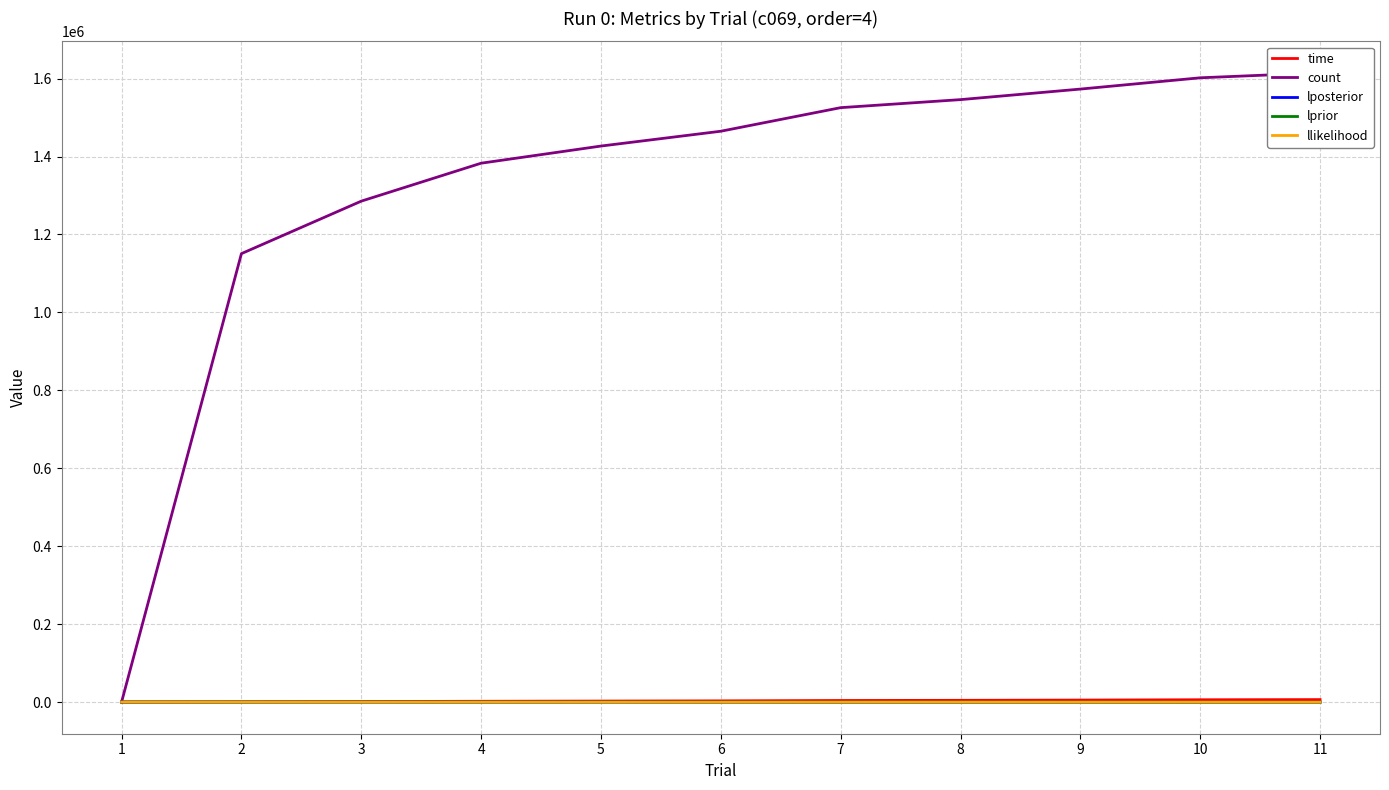

Reading left to right, transcribe all the data shown in this chart.

time: 0.0	602.6	1201.6	1956.1	2491.2	3011.7	3984.4	4389.0	5014.8	5843.0	6257.8
count: 12.0	1150797.0	1285504.0	1382894.0	1426908.0	1464934.0	1525445.0	1546049.0	1573118.0	1602076.0	1614827.0
lposterior: -11.6	-64.4	-116.1	-190.2	-212.7	-349.3	-384.2	-430.8	-478.3	-512.2	-547.5
lprior: -11.6	-22.4	-19.8	-105.7	-19.8	-117.9	-230.6	-249.9	-250.1	-328.9	-250.4
llikelihood: 0.0	-42.1	-96.2	-84.5	-192.9	-231.4	-153.6	-180.8	-228.1	-183.3	-297.1